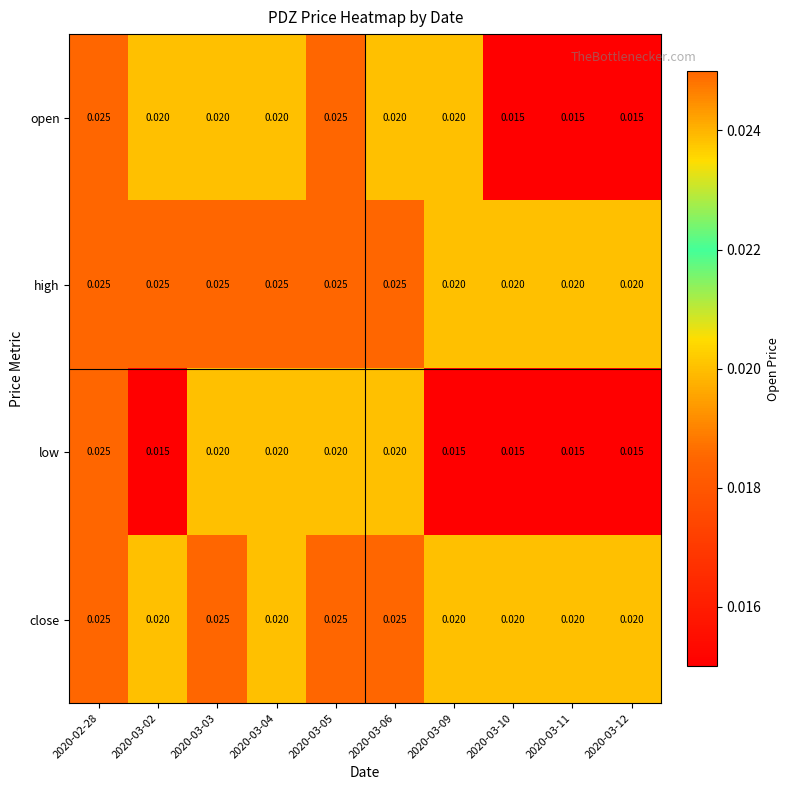

Which series has the largest total across all categories?

high